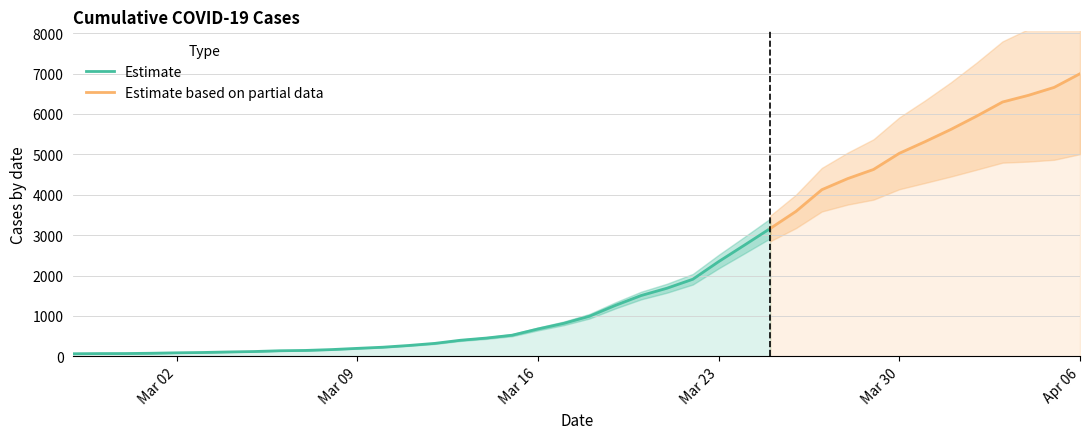

List the labels in order of value, smallest first.

2020-02-27, 2020-02-28, 2020-02-29, 2020-03-01, 2020-03-02, 2020-03-03, 2020-03-04, 2020-03-05, 2020-03-06, 2020-03-07, 2020-03-08, 2020-03-09, 2020-03-10, 2020-03-11, 2020-03-12, 2020-03-13, 2020-03-14, 2020-03-15, 2020-03-16, 2020-03-17, 2020-03-18, 2020-03-19, 2020-03-20, 2020-03-21, 2020-03-22, 2020-03-23, 2020-03-24, 2020-03-25, 2020-03-26, 2020-03-27, 2020-03-28, 2020-03-29, 2020-03-30, 2020-03-31, 2020-04-01, 2020-04-02, 2020-04-03, 2020-04-04, 2020-04-05, 2020-04-06